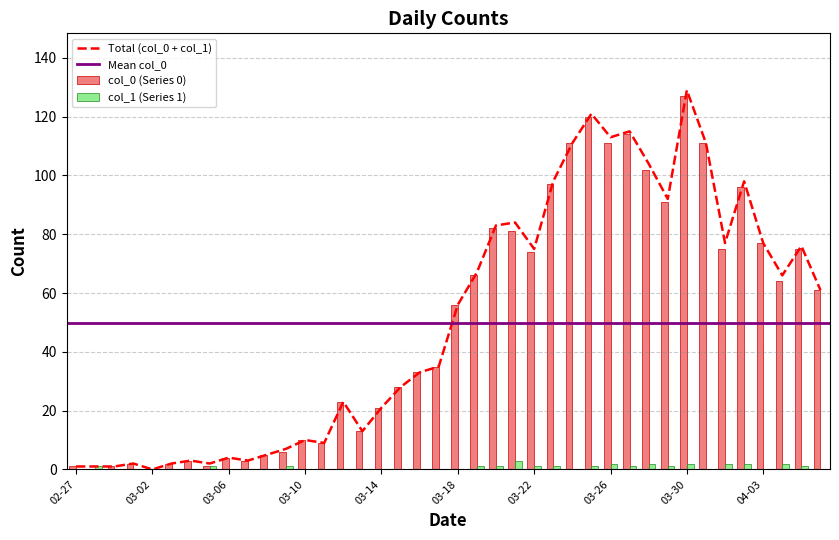

How many data points in col_0 are less than 56?

20